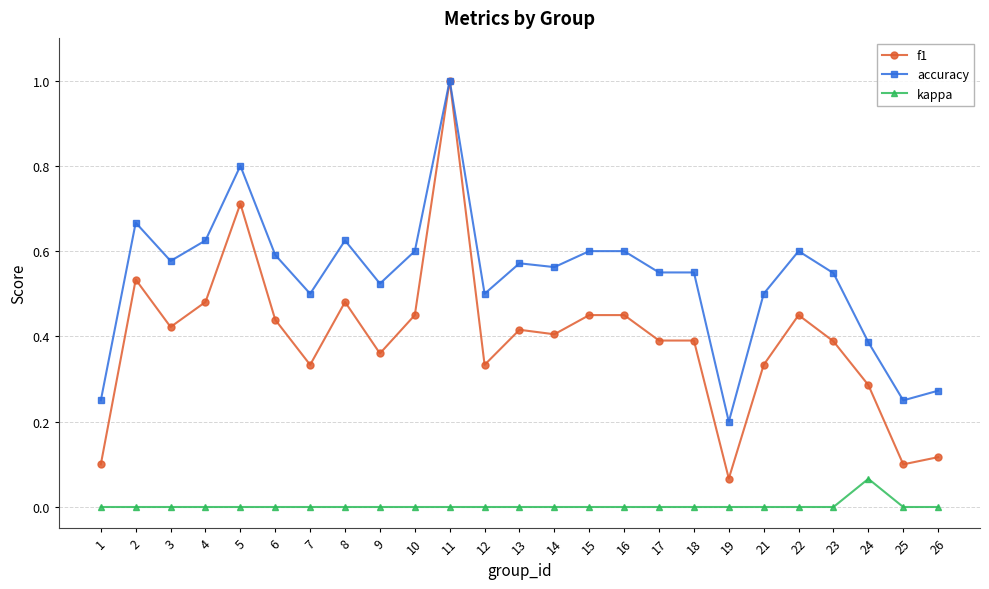

At 26, list the series in order from largest to smallest.

accuracy, f1, kappa